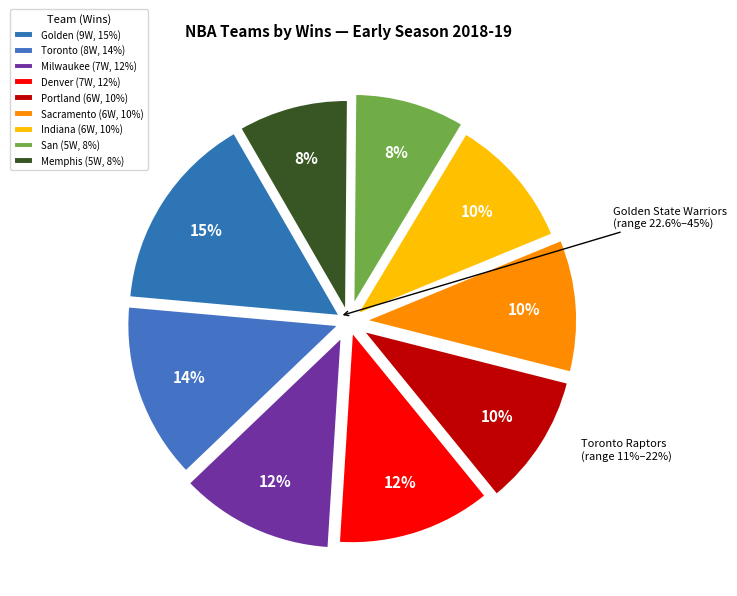

Is Memphis Grizzlies the majority of the pie?

No